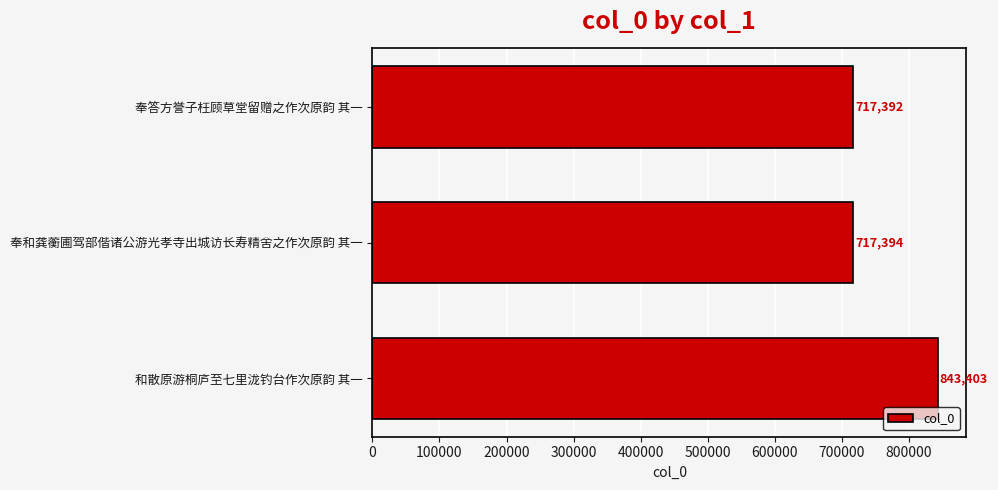

True or false: the data shows 244031 at 奉和龚蘅圃驾部偕诸公游光孝寺出城访长寿精舍之作次原韵 其一.

False